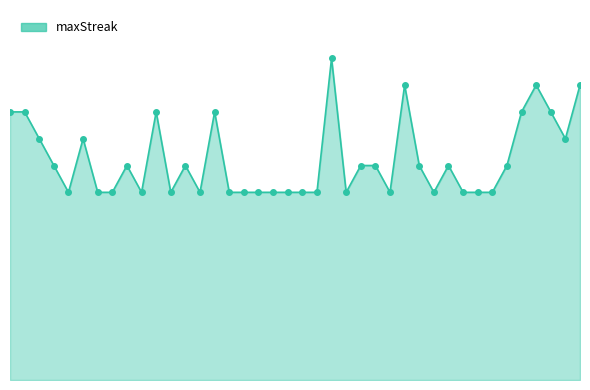

Does the chart have visible grid lines?

No